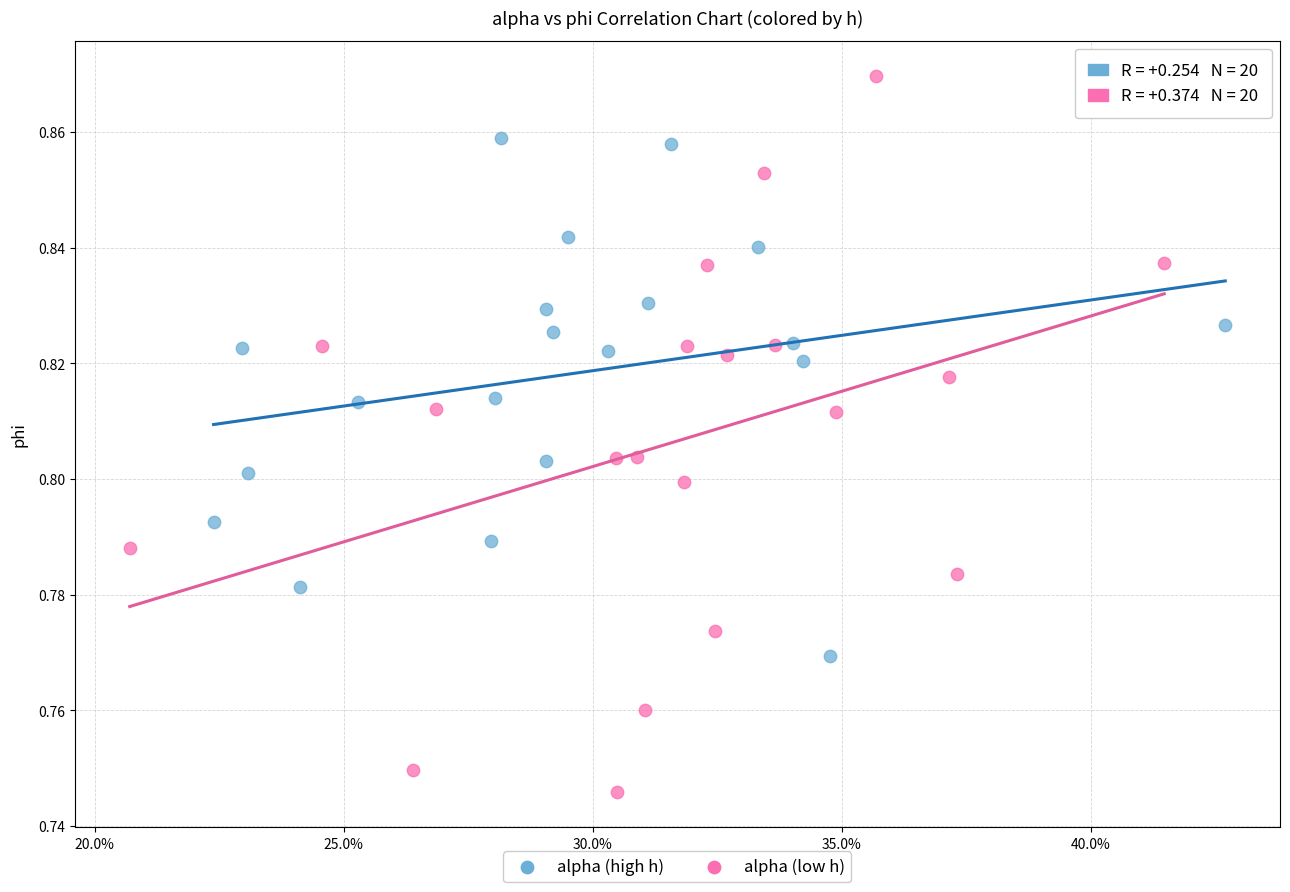

Which series contains the lowest Y value?

alpha (low h)